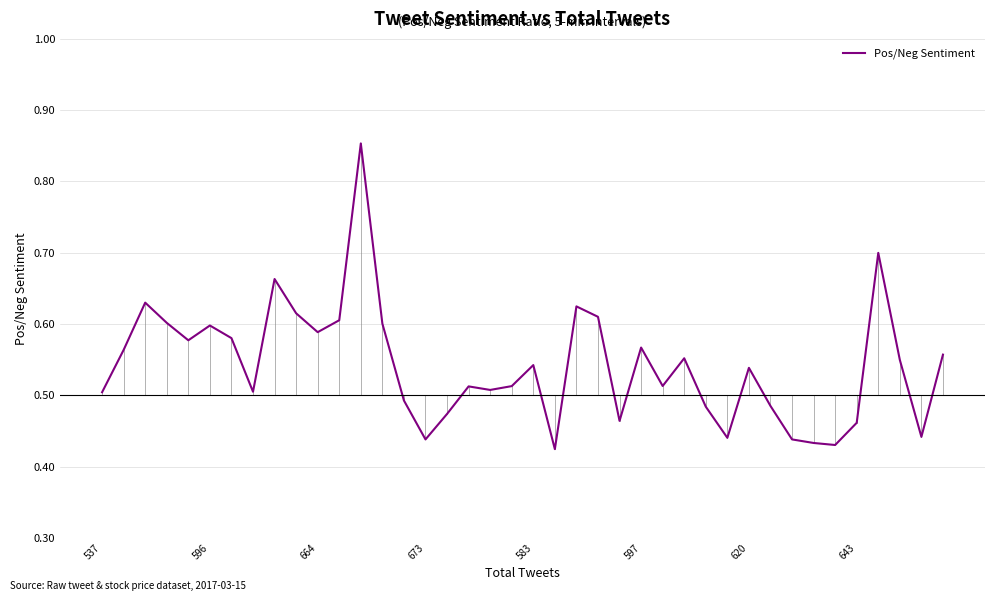

What is the sum of all values?

21.7